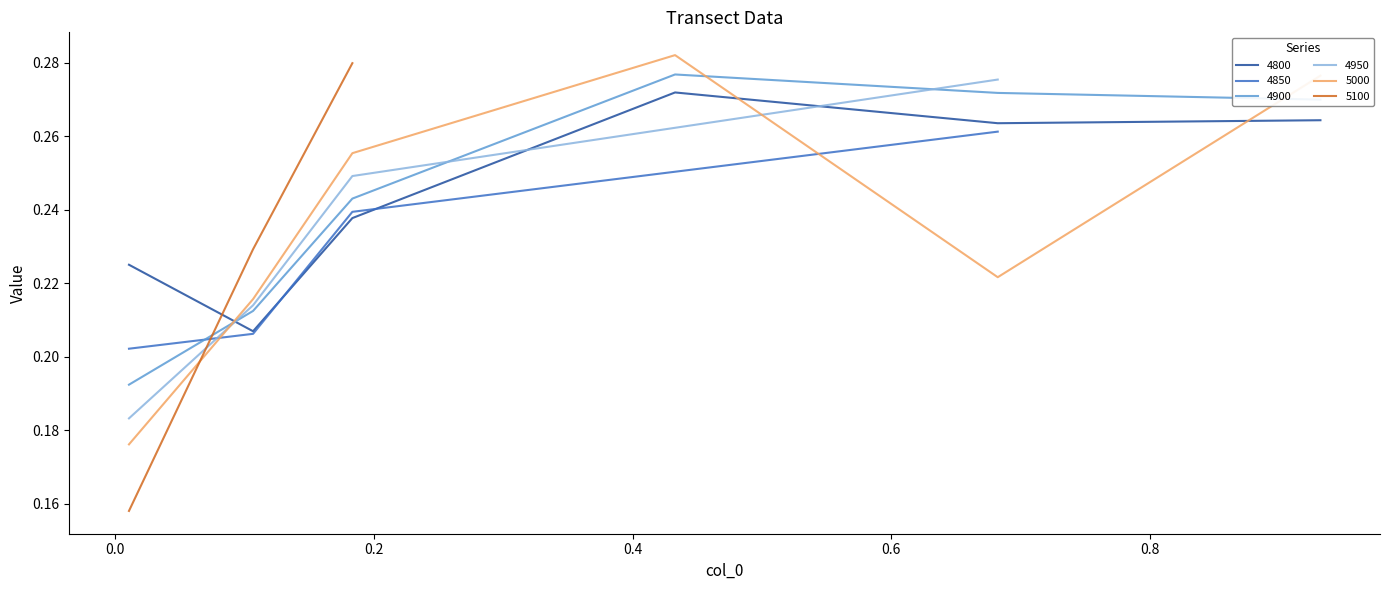

Which series ends up on top after the final intersection of 4800 and 4900?

4900